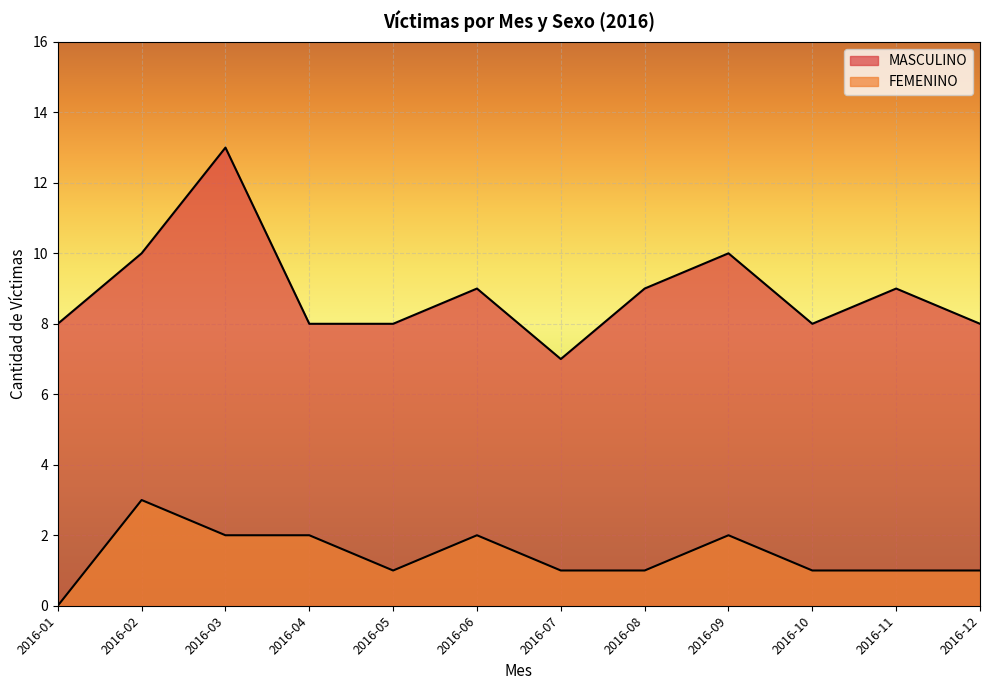

Reading left to right, transcribe all the data shown in this chart.

MASCULINO: 2016-01=8	2016-02=10	2016-03=13	2016-04=8	2016-05=8	2016-06=9	2016-07=7	2016-08=9	2016-09=10	2016-10=8	2016-11=9	2016-12=8
FEMENINO: 2016-01=0	2016-02=3	2016-03=2	2016-04=2	2016-05=1	2016-06=2	2016-07=1	2016-08=1	2016-09=2	2016-10=1	2016-11=1	2016-12=1